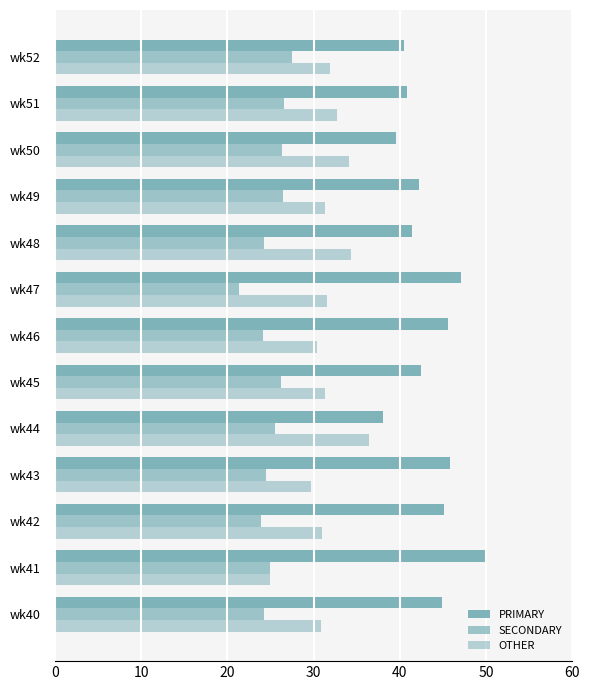

What is the value of the OTHER bar at the 3rd from the left?

31.0